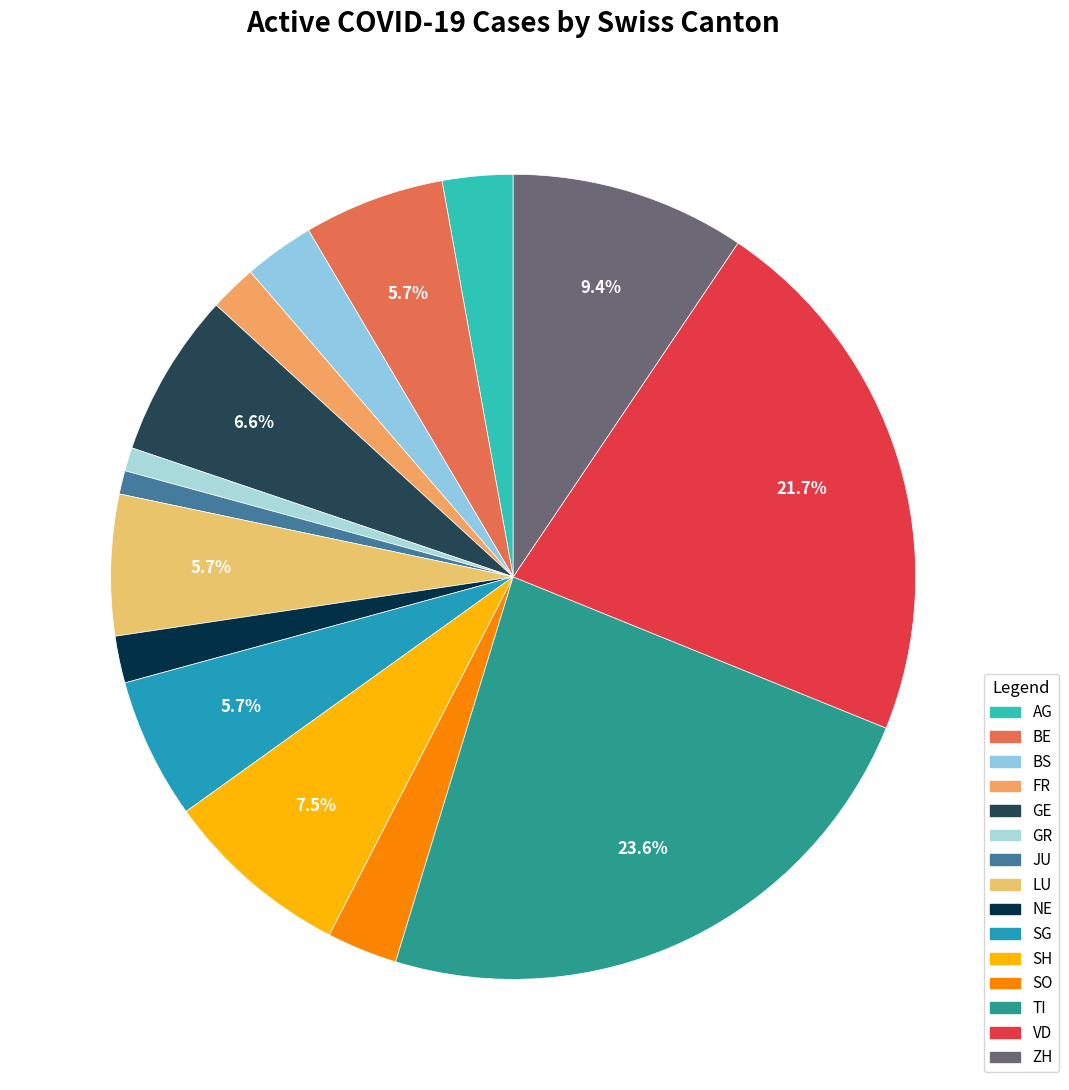

How many segments does this pie chart have?

15